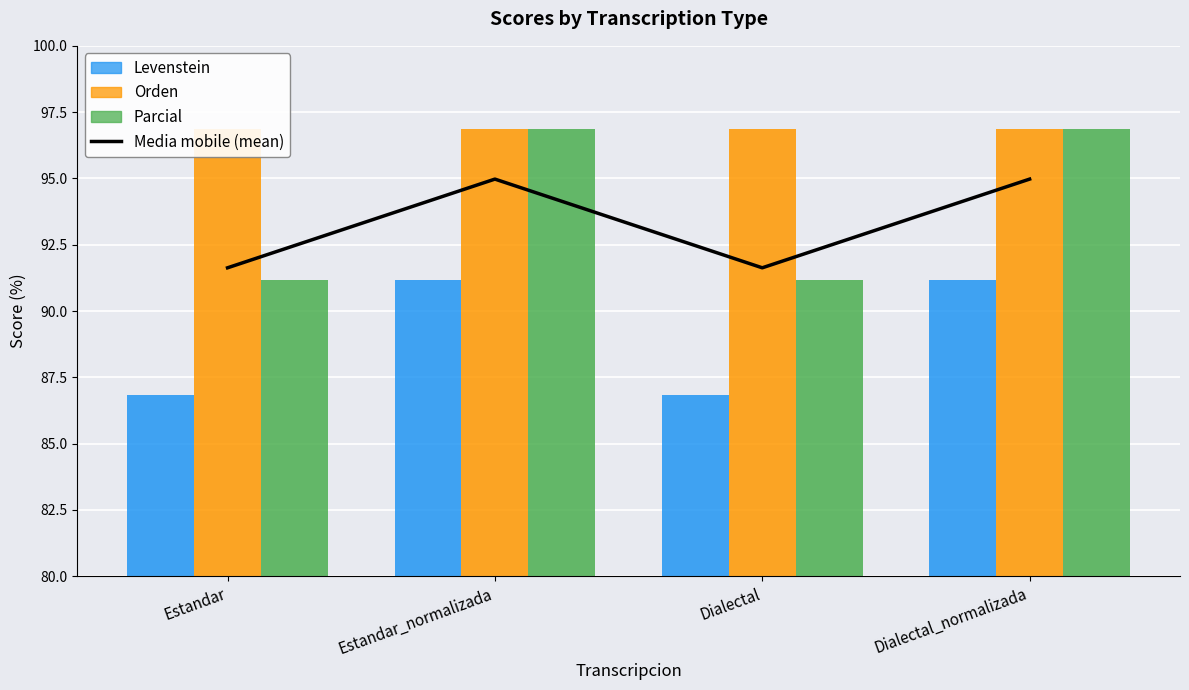

At which label does the data first exceed 94?

Estandar_normalizada